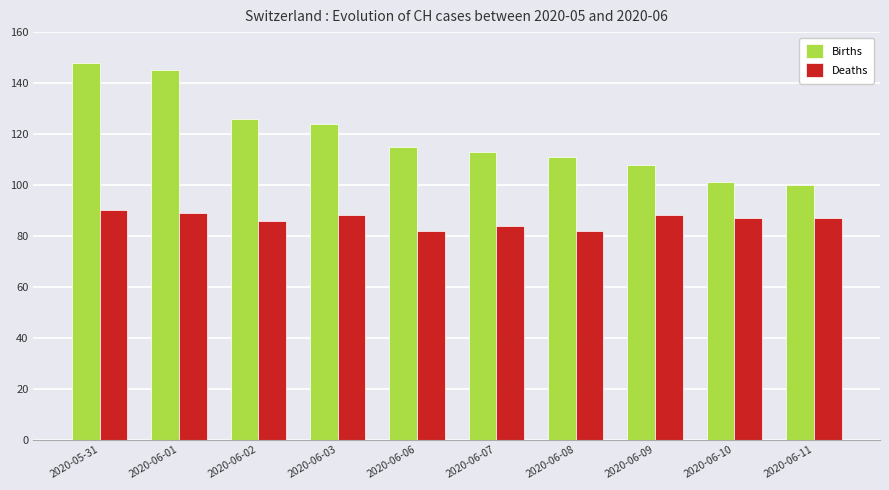

How many bars are there in each group?

2